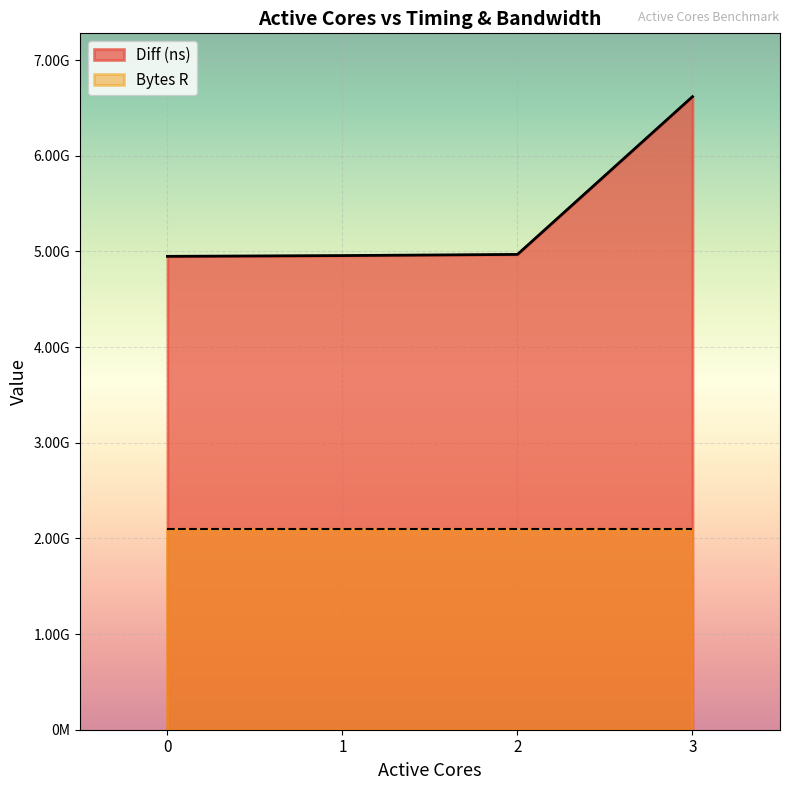

What is the value of the 2nd point from the left?

4956342644